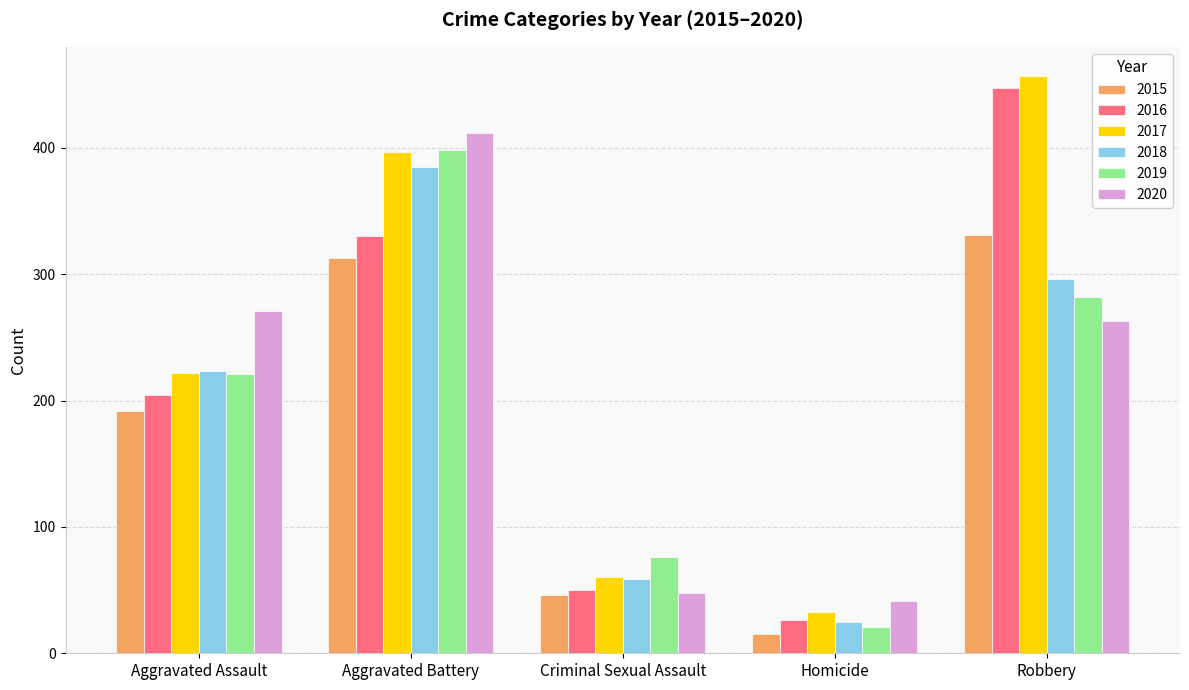

What is the difference between the maximum and minimum values in the 2018 series?

360